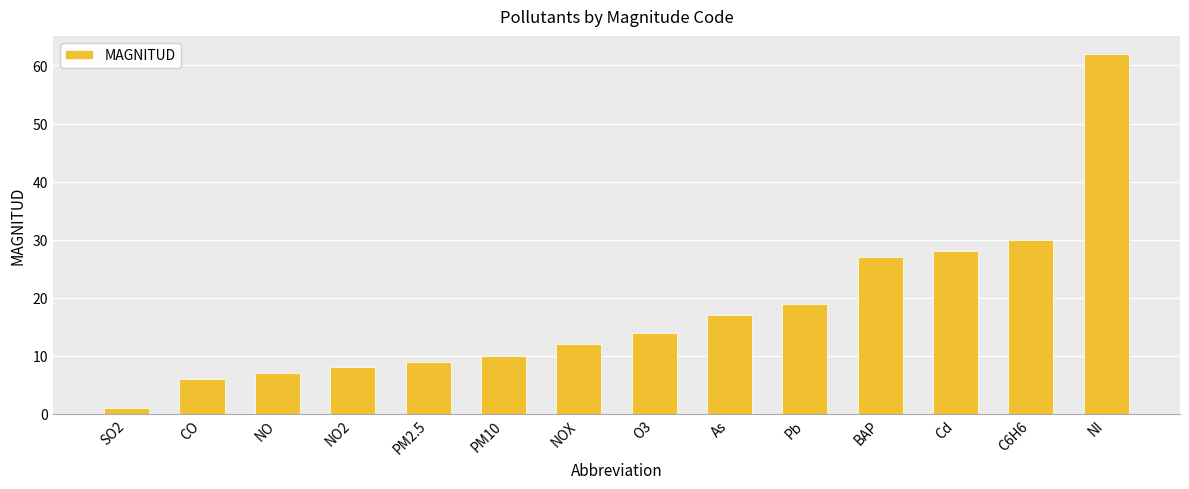

What is the label of the 4th bar from the right?

BAP